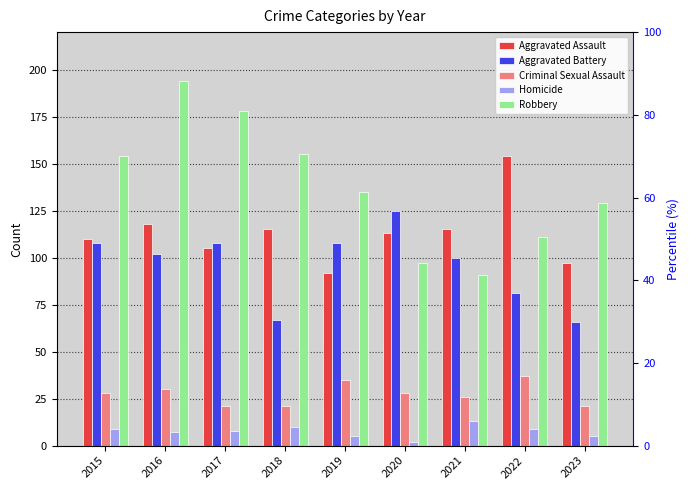

Reading left to right, extract all data points from this chart.

Aggravated Assault: 110	118	105	115	92	113	115	154	97
Aggravated Battery: 108	102	108	67	108	125	100	81	66
Criminal Sexual Assault: 28	30	21	21	35	28	26	37	21
Homicide: 9	7	8	10	5	2	13	9	5
Robbery: 154	194	178	155	135	97	91	111	129